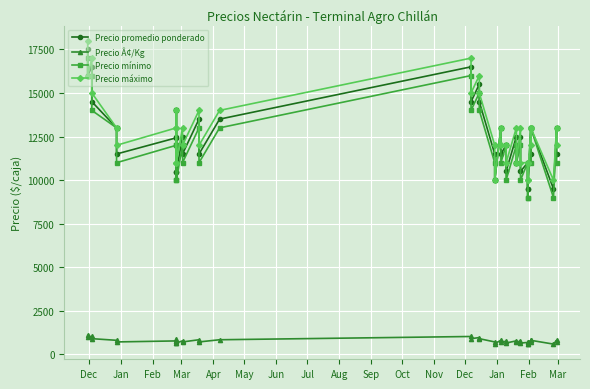

How many values in the Precio Â¢/Kg series are below 779?

20